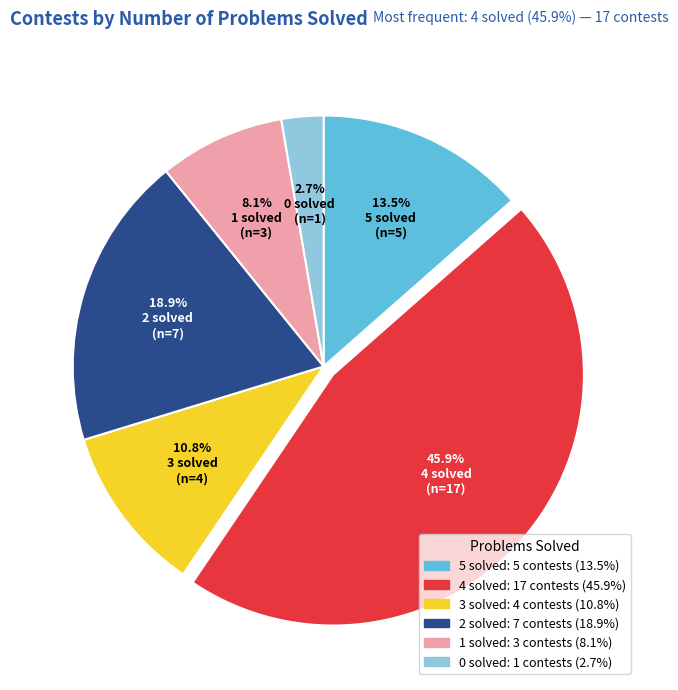

What is the ratio of the value at 3 to the value at 1?

1.3